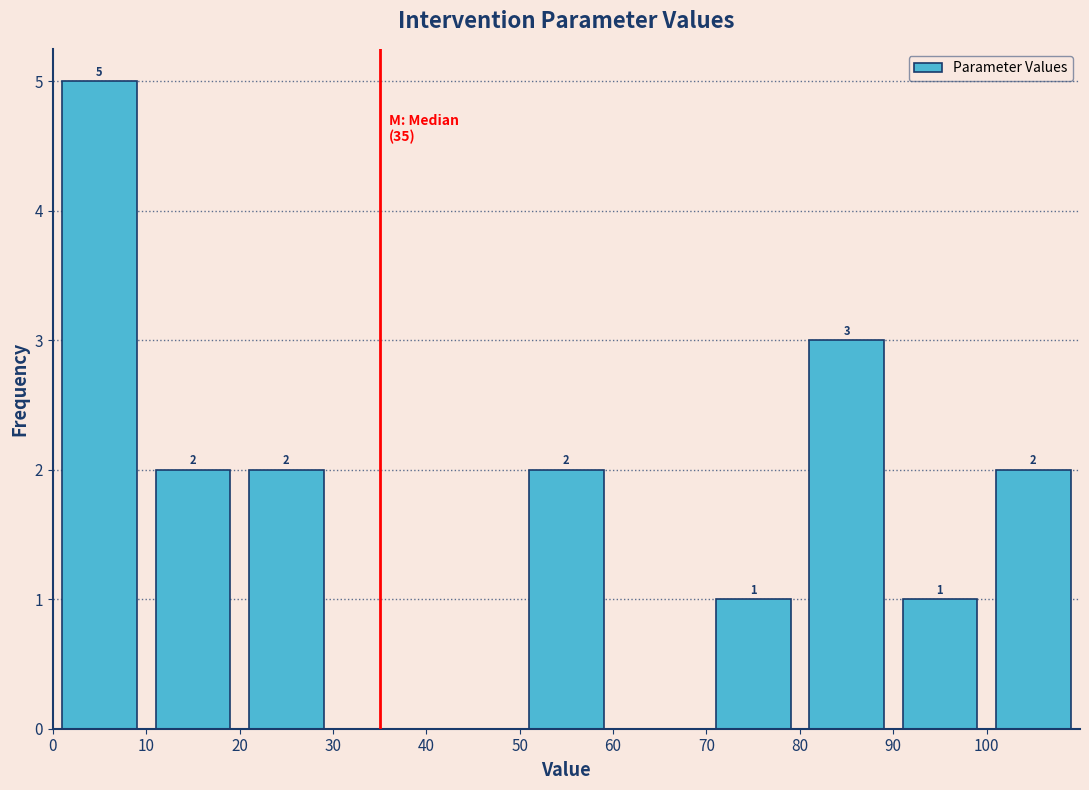

Which range on the x-axis has the tallest bar?

0 to 10